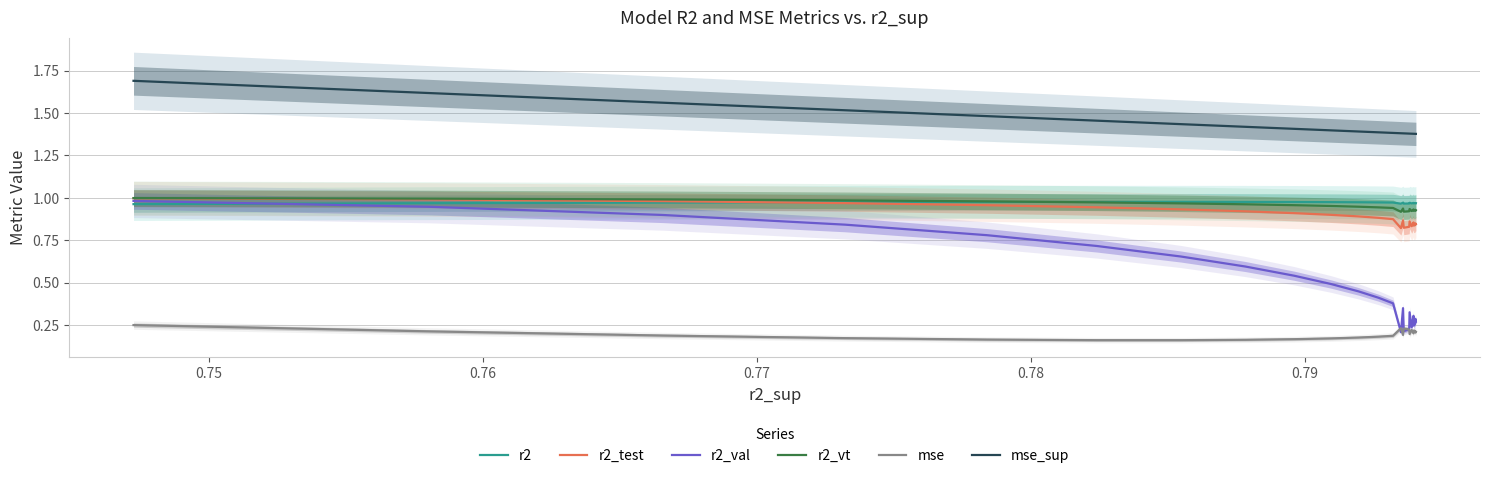

True or false: mse_sup and mse cross at least once.

False